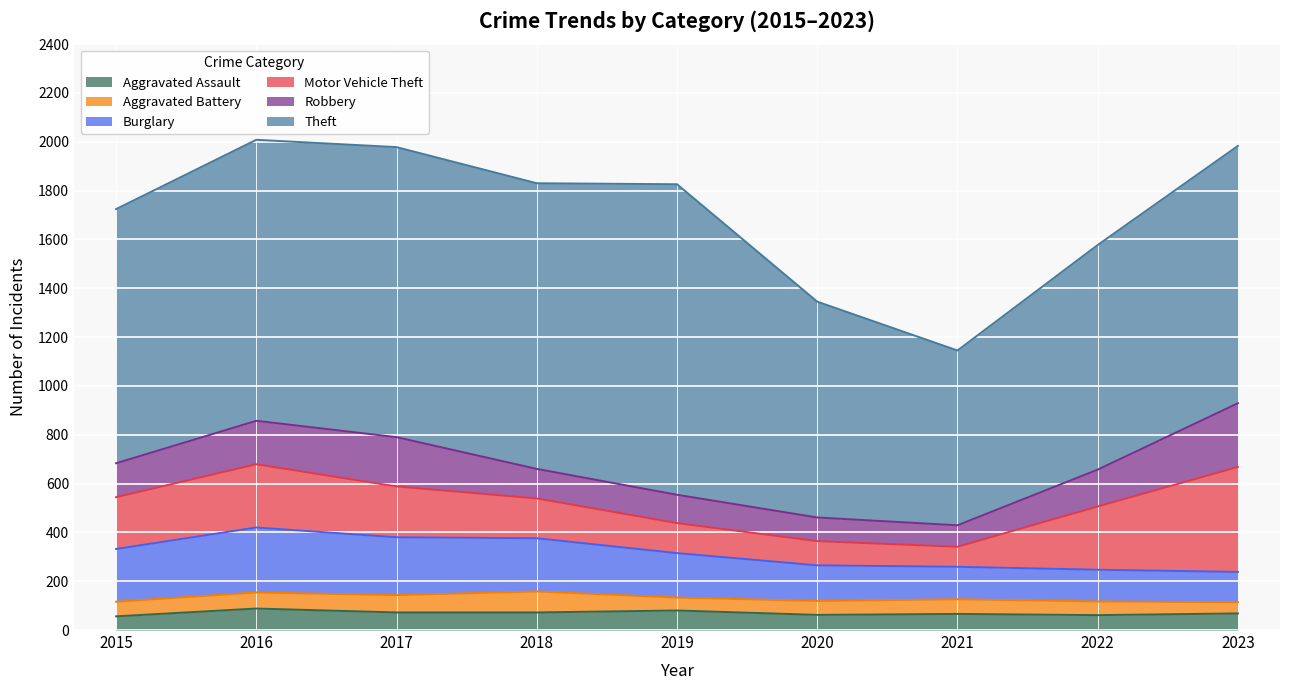

What is the average value of the Theft series?

1044